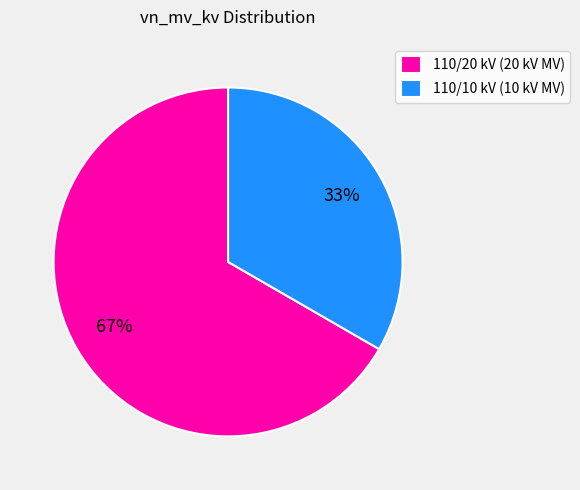

Does any single category account for the majority?

Yes